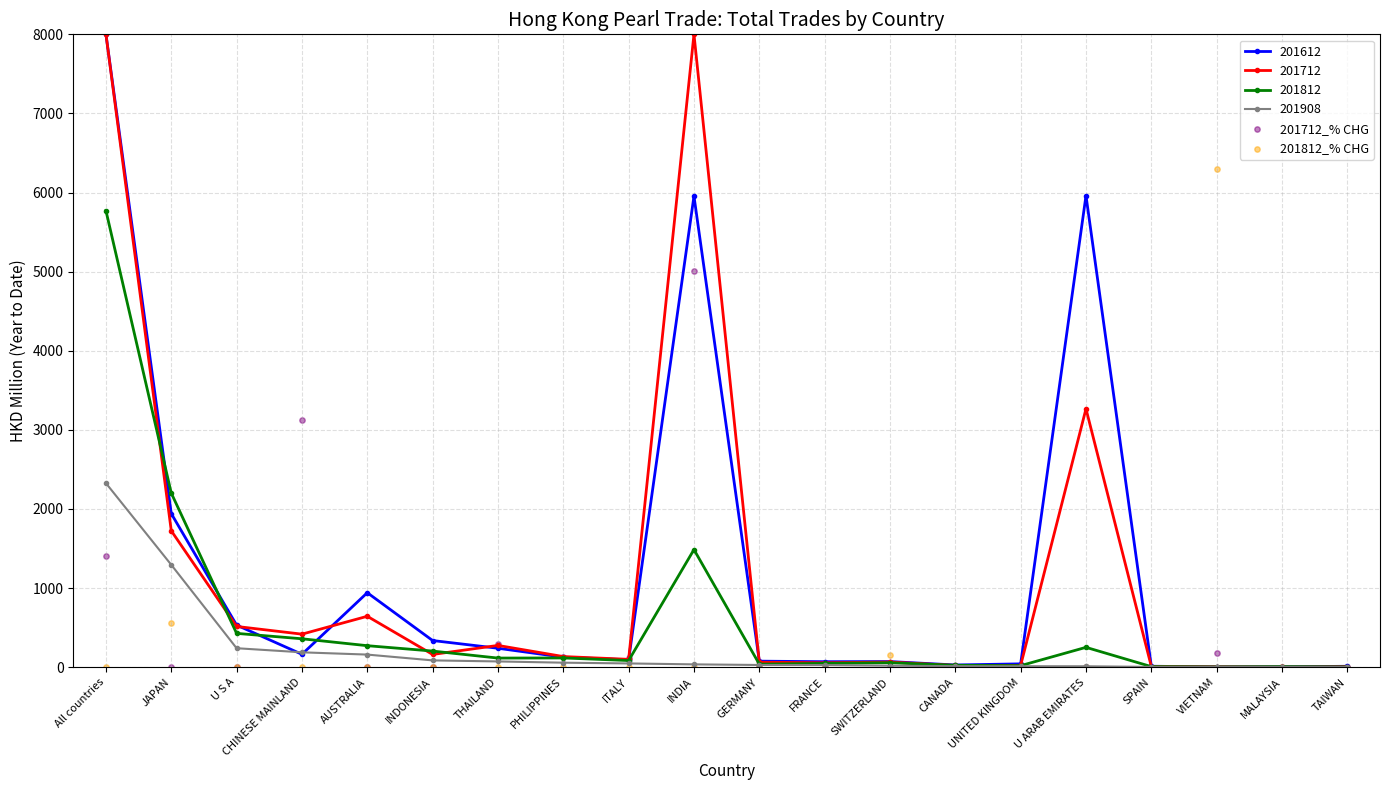

Which series reaches the minimum Y coordinate?

201712_% CHG